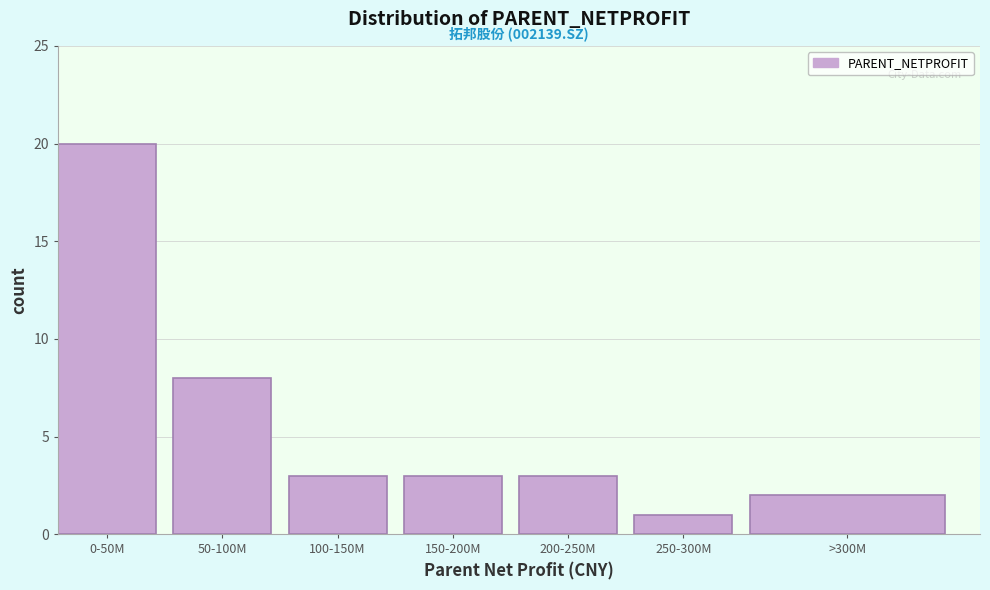

Reading left to right, what are all the values shown in this chart?

0-50M=20	50-100M=8	100-150M=3	150-200M=3	200-250M=3	250-300M=1	>300M=2